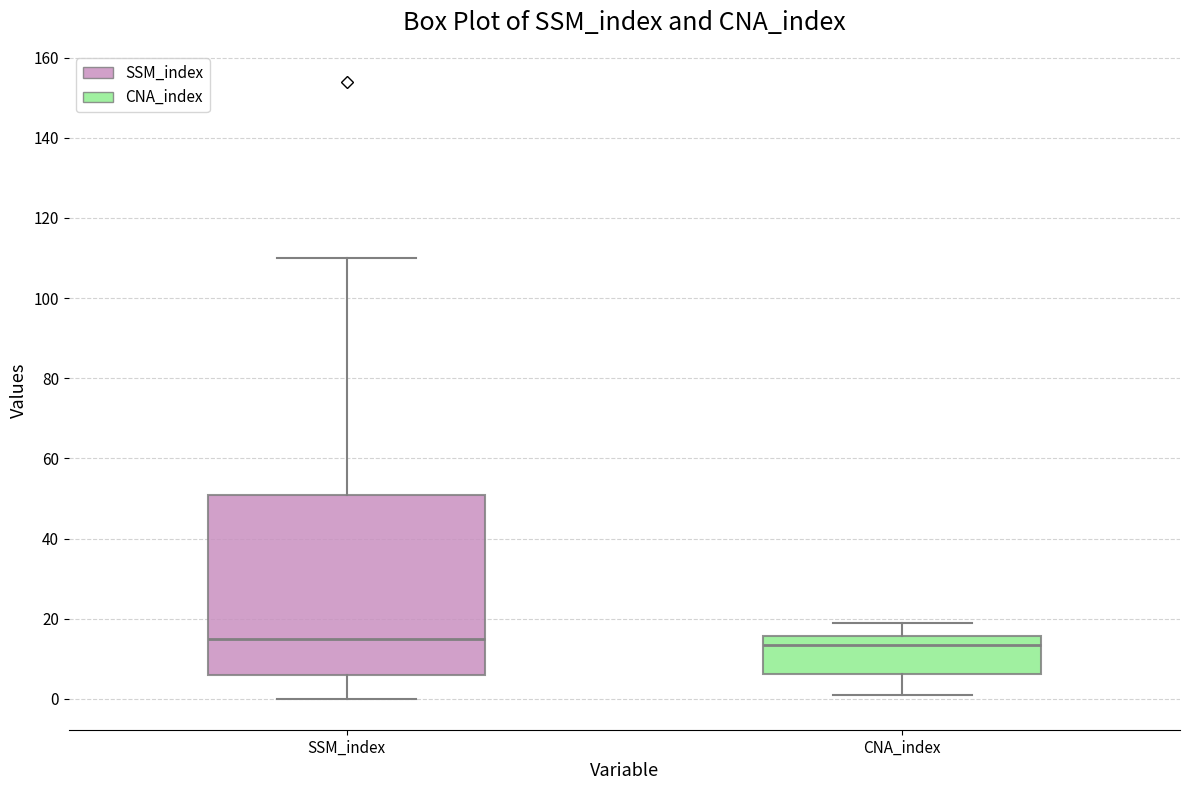

Where does the median line of the box for SSM_index sit on the y-axis? The values are not printed on the chart, so give them approximately, as read against the axis.

16